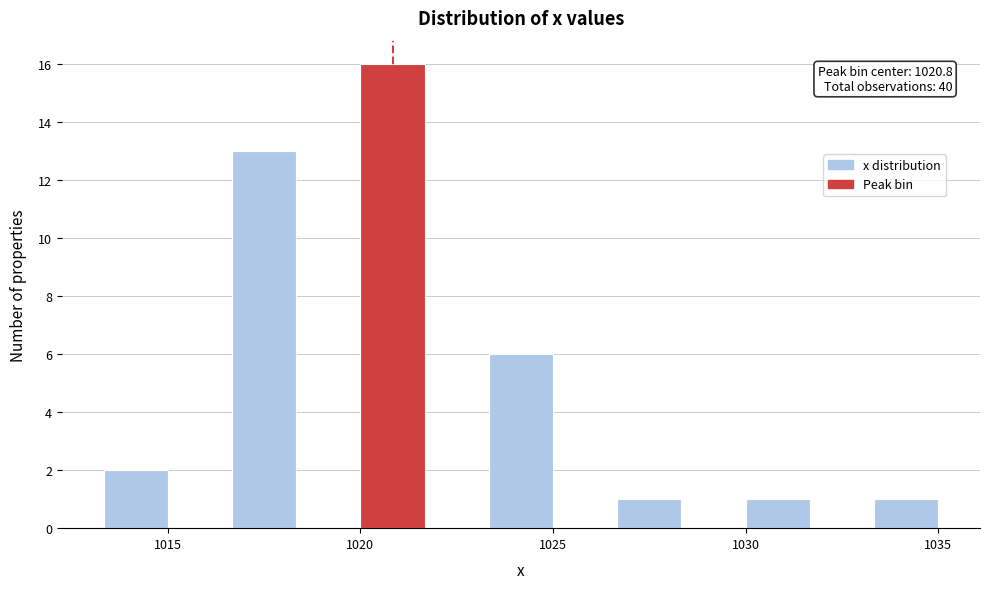

Read against the x-axis, roughly where is the centre of the tallest bar?

1021.0